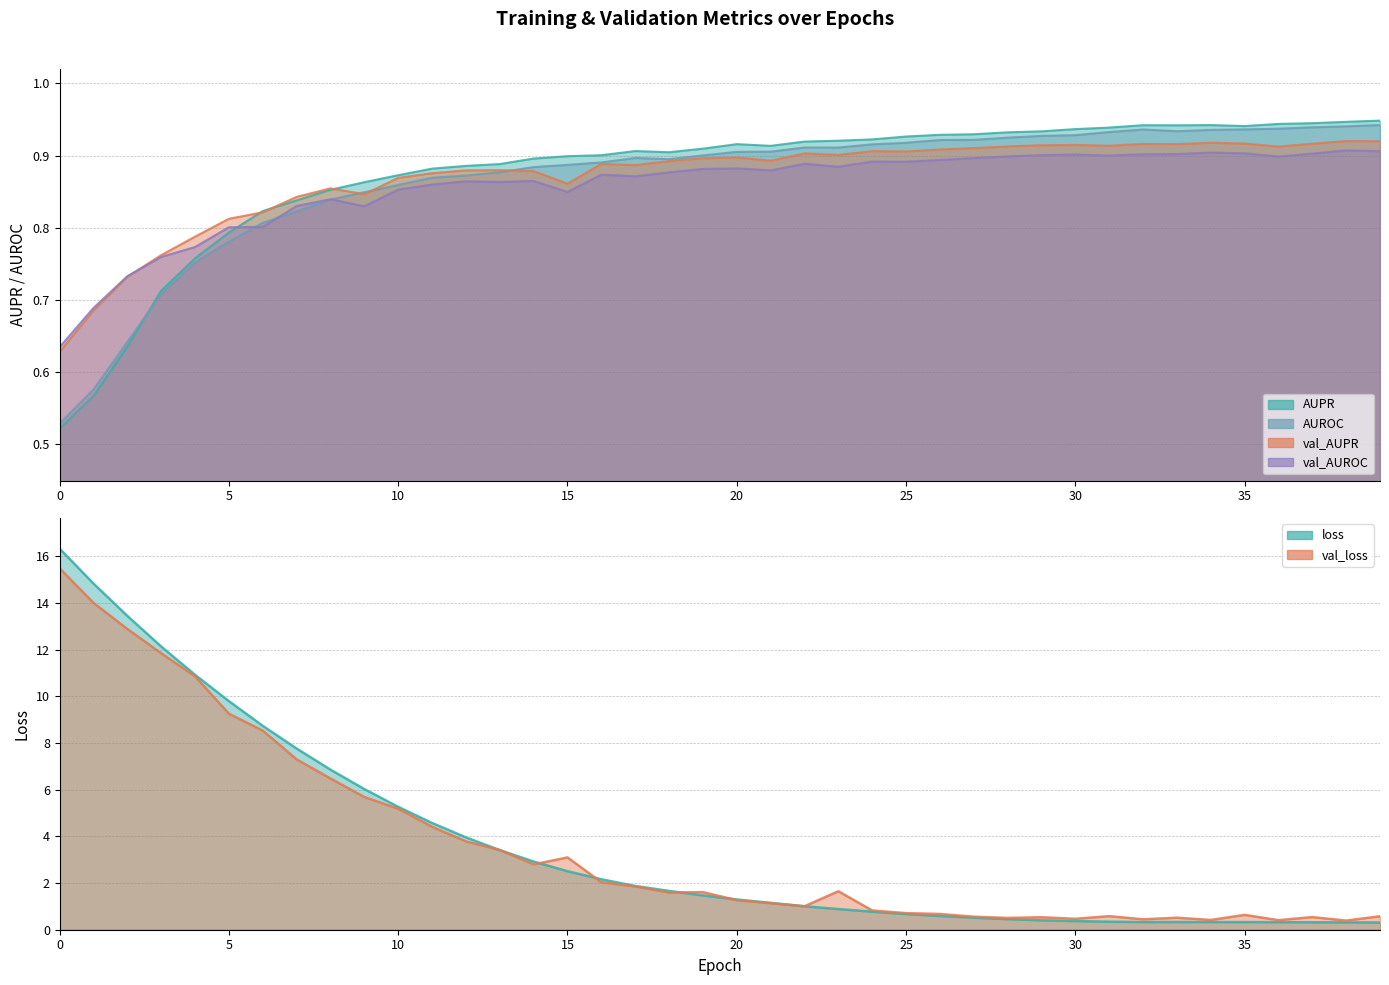

Reading right to left, extract all data points from this chart.

AUPR: 39=0.9	38=0.9	37=0.9	36=0.9	35=0.9	34=0.9	33=0.9	32=0.9	31=0.9	30=0.9	29=0.9	28=0.9	27=0.9	26=0.9	25=0.9	24=0.9	23=0.9	22=0.9	21=0.9	20=0.9	19=0.9	18=0.9	17=0.9	16=0.9	15=0.9	14=0.9	13=0.9	12=0.9	11=0.9	10=0.9	9=0.9	8=0.9	7=0.8	6=0.8	5=0.8	4=0.8	3=0.7	2=0.6	1=0.6	0=0.5
AUROC: 39=0.9	38=0.9	37=0.9	36=0.9	35=0.9	34=0.9	33=0.9	32=0.9	31=0.9	30=0.9	29=0.9	28=0.9	27=0.9	26=0.9	25=0.9	24=0.9	23=0.9	22=0.9	21=0.9	20=0.9	19=0.9	18=0.9	17=0.9	16=0.9	15=0.9	14=0.9	13=0.9	12=0.9	11=0.9	10=0.9	9=0.8	8=0.8	7=0.8	6=0.8	5=0.8	4=0.8	3=0.7	2=0.6	1=0.6	0=0.5
val_AUPR: 39=0.9	38=0.9	37=0.9	36=0.9	35=0.9	34=0.9	33=0.9	32=0.9	31=0.9	30=0.9	29=0.9	28=0.9	27=0.9	26=0.9	25=0.9	24=0.9	23=0.9	22=0.9	21=0.9	20=0.9	19=0.9	18=0.9	17=0.9	16=0.9	15=0.9	14=0.9	13=0.9	12=0.9	11=0.9	10=0.9	9=0.8	8=0.9	7=0.8	6=0.8	5=0.8	4=0.8	3=0.8	2=0.7	1=0.7	0=0.6
val_AUROC: 39=0.9	38=0.9	37=0.9	36=0.9	35=0.9	34=0.9	33=0.9	32=0.9	31=0.9	30=0.9	29=0.9	28=0.9	27=0.9	26=0.9	25=0.9	24=0.9	23=0.9	22=0.9	21=0.9	20=0.9	19=0.9	18=0.9	17=0.9	16=0.9	15=0.8	14=0.9	13=0.9	12=0.9	11=0.9	10=0.9	9=0.8	8=0.8	7=0.8	6=0.8	5=0.8	4=0.8	3=0.8	2=0.7	1=0.7	0=0.6
loss: 39=0.3	38=0.3	37=0.3	36=0.3	35=0.3	34=0.3	33=0.3	32=0.3	31=0.3	30=0.4	29=0.4	28=0.5	27=0.5	26=0.6	25=0.7	24=0.8	23=0.9	22=1.0	21=1.2	20=1.3	19=1.5	18=1.7	17=1.9	16=2.2	15=2.5	14=2.9	13=3.4	12=4.0	11=4.6	10=5.3	9=6.0	8=6.9	7=7.8	6=8.7	5=9.8	4=10.9	3=12.1	2=13.5	1=14.8	0=16.3
val_loss: 39=0.6	38=0.4	37=0.5	36=0.4	35=0.6	34=0.4	33=0.5	32=0.4	31=0.6	30=0.5	29=0.5	28=0.5	27=0.6	26=0.7	25=0.7	24=0.8	23=1.7	22=1.0	21=1.1	20=1.3	19=1.6	18=1.6	17=1.9	16=2.0	15=3.1	14=2.8	13=3.4	12=3.8	11=4.4	10=5.2	9=5.7	8=6.5	7=7.3	6=8.5	5=9.3	4=10.9	3=11.9	2=12.9	1=14.0	0=15.5